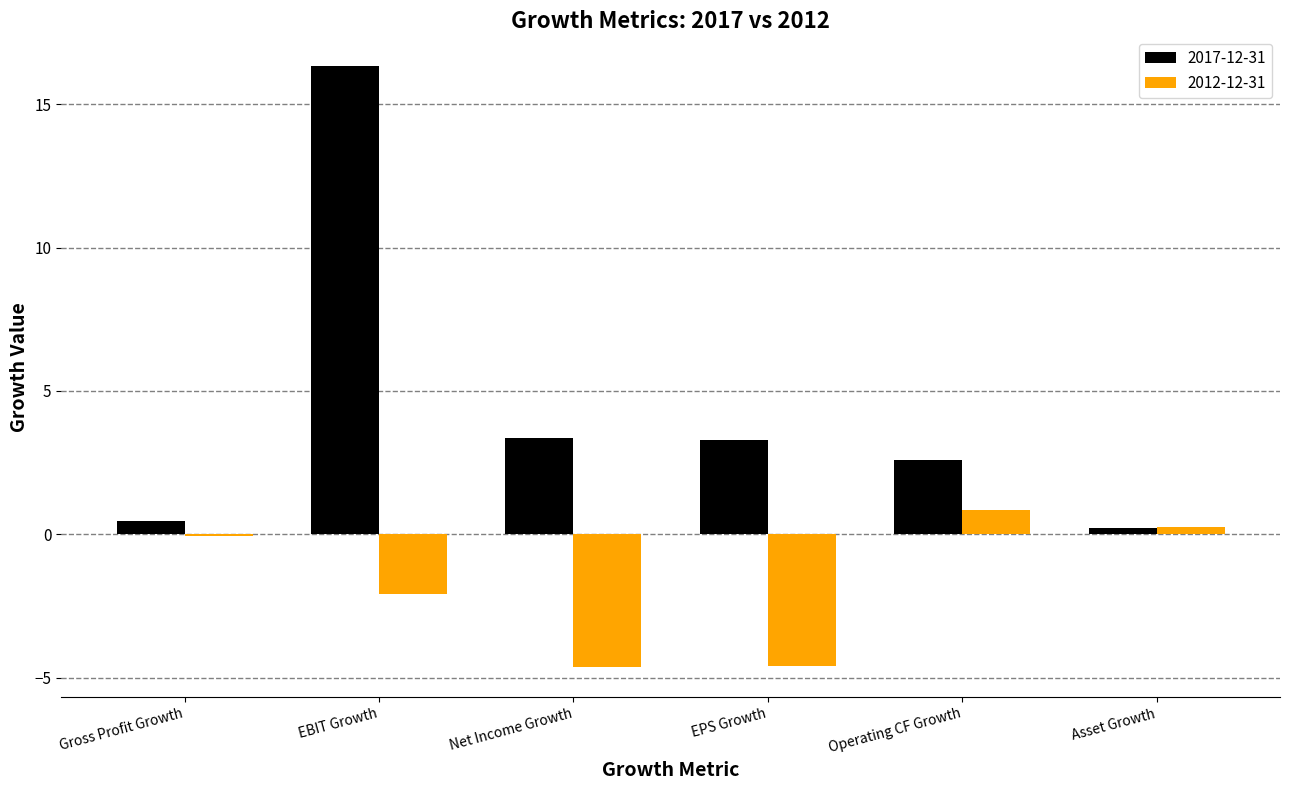

At which label does 2017-12-31 reach its peak?

EBIT Growth